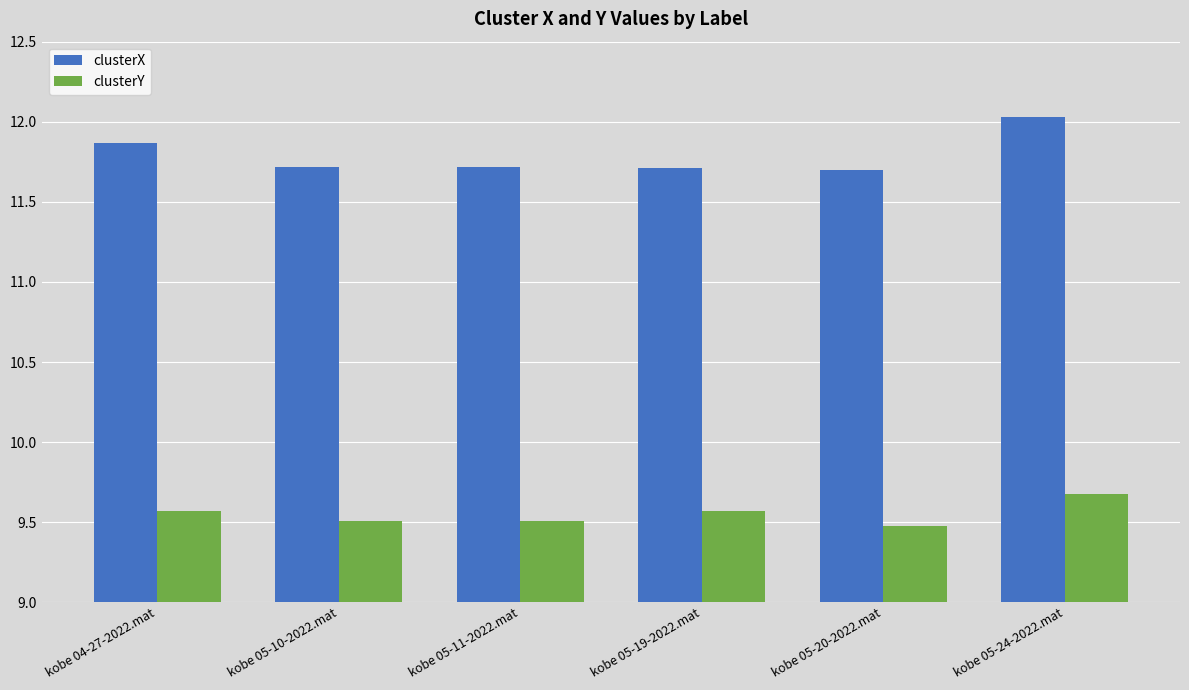

The value of clusterX at kobe 05-20-2022.mat is 11.7. True or false?

True